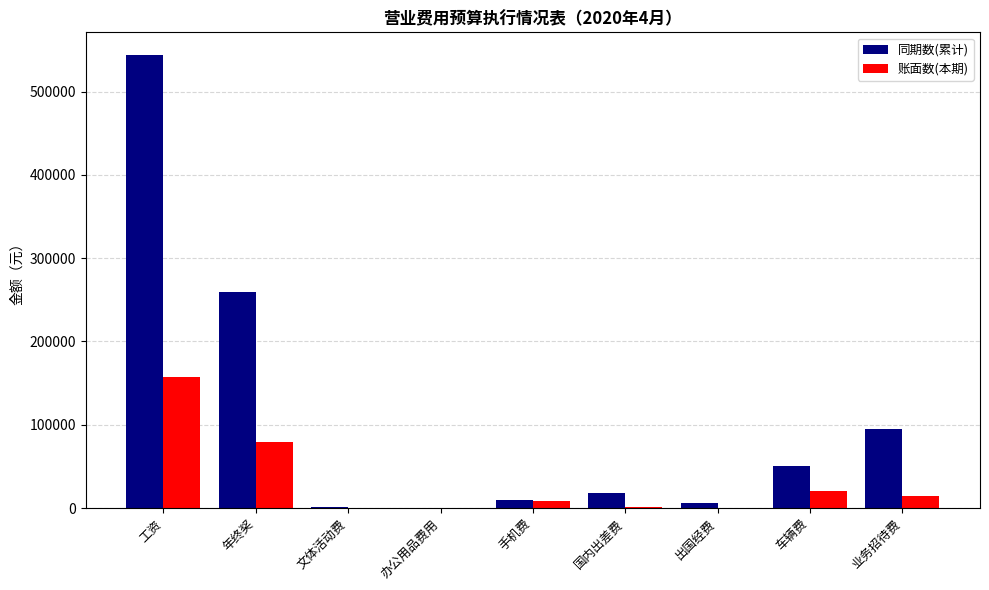

What is the sum of all 同期数(累计) values?

984296.2